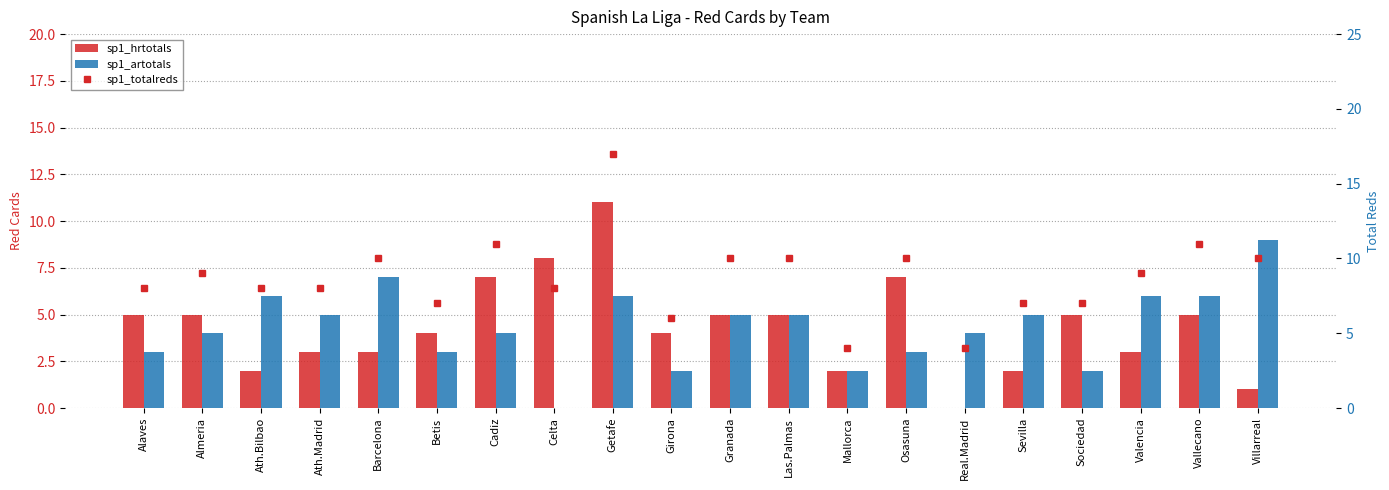

At Girona, list the series in order from largest to smallest.

sp1_totalreds, sp1_hrtotals, sp1_artotals